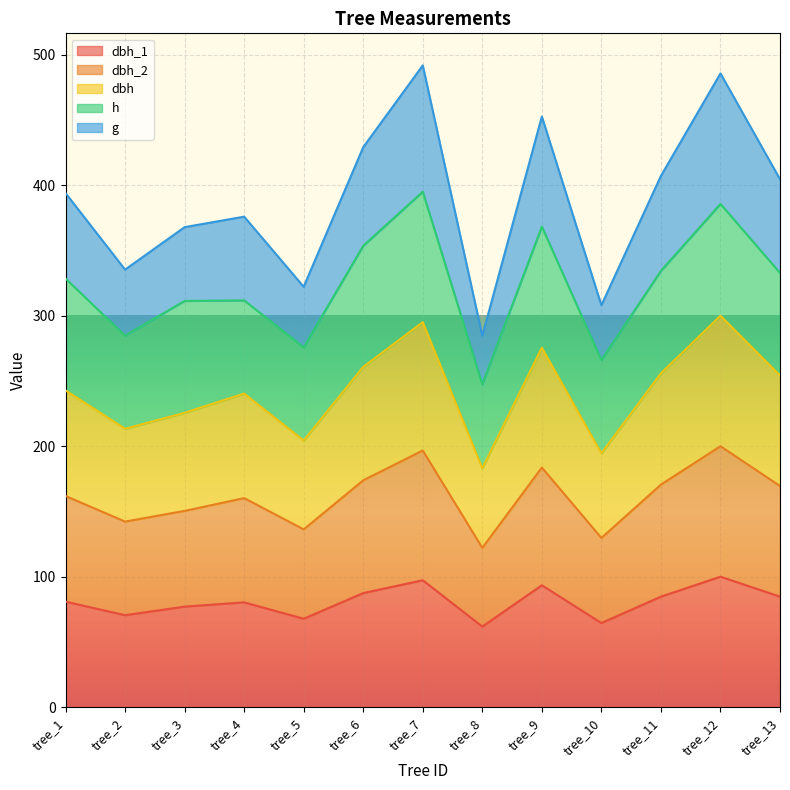

The dbh series shows 315.0 at tree_9. True or false?

False